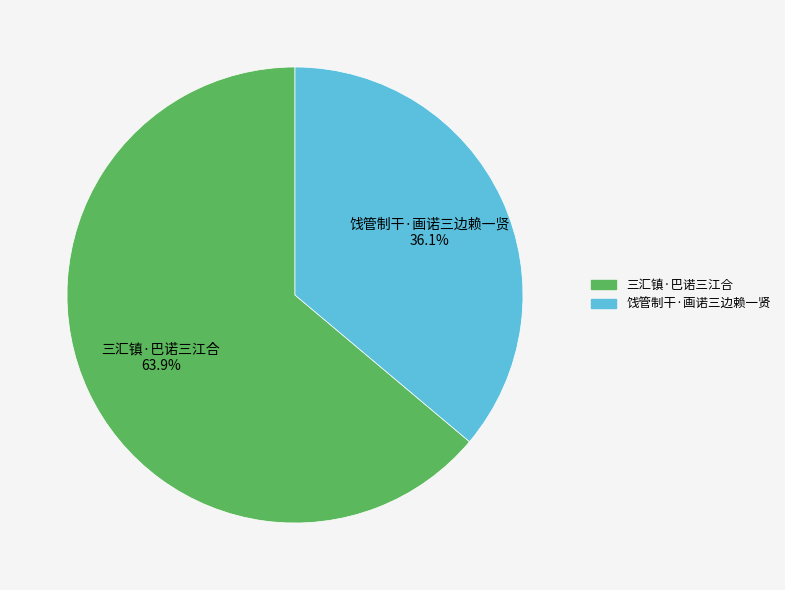

What percentage do 饯管制干·画诺三边赖一贤 and 三汇镇·巴诺三江合 together represent?

100.0%